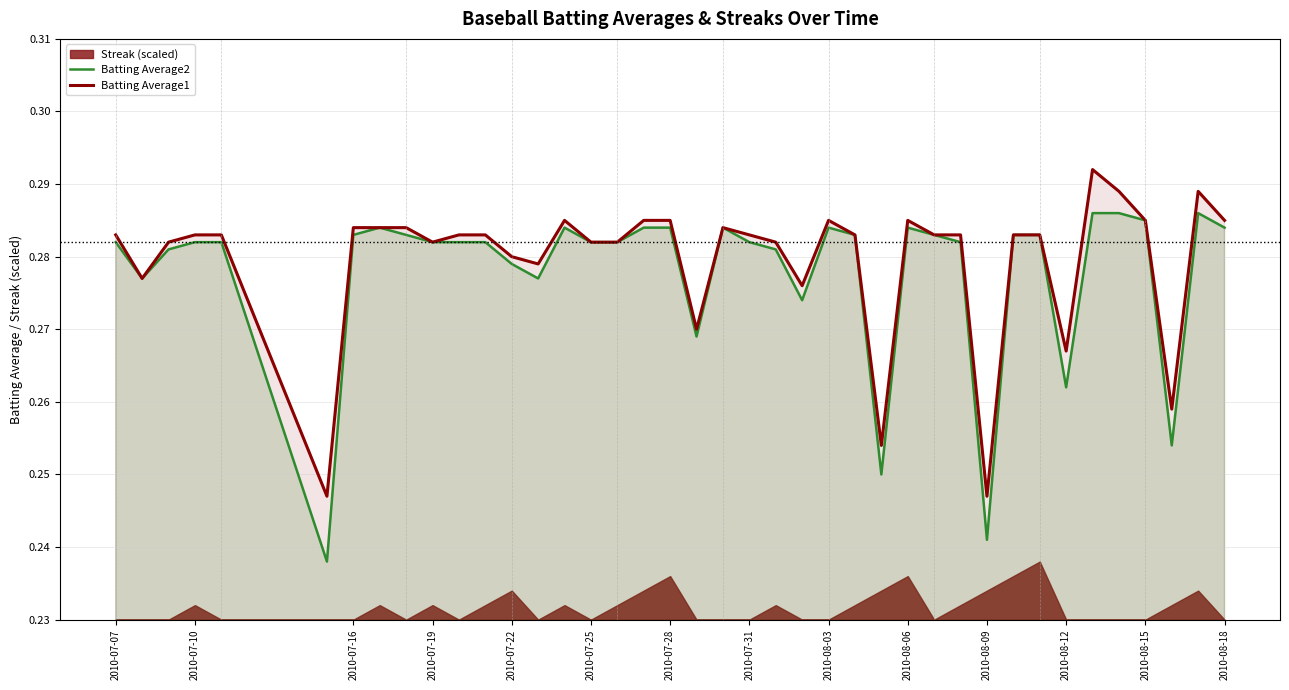

Is it true that Batting Average2 equals 0.4 at 2010-07-28?

False